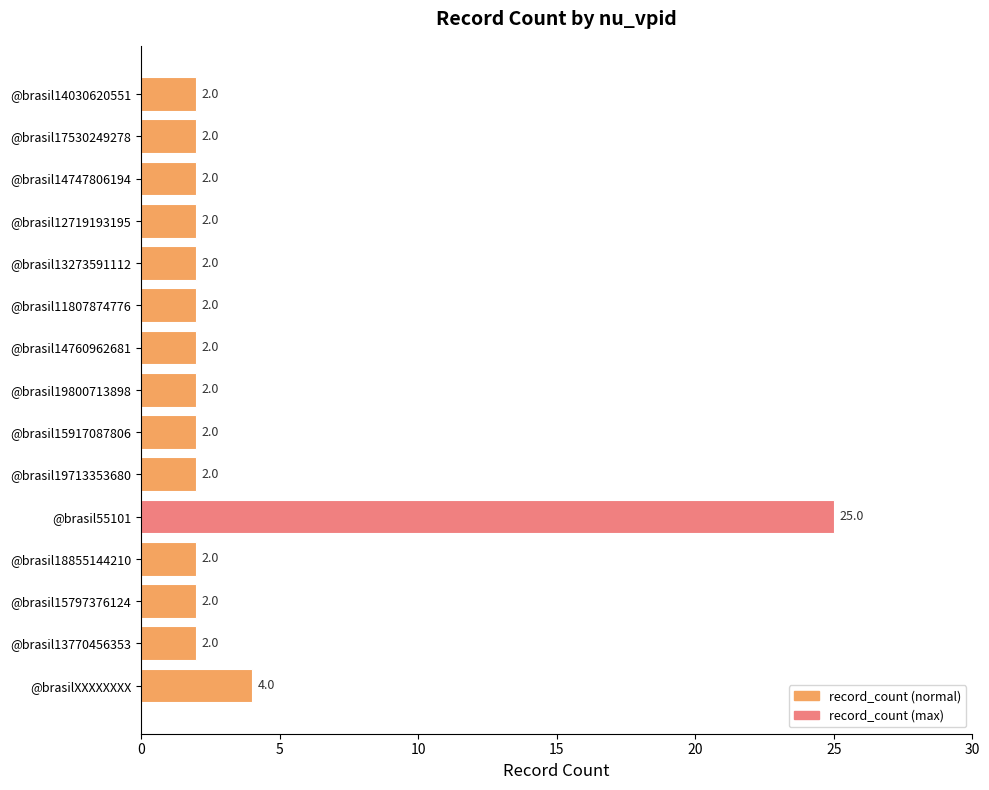

Reading top to bottom, extract all data points from this chart.

2	2	2	2	2	2	2	2	2	2	25	2	2	2	4